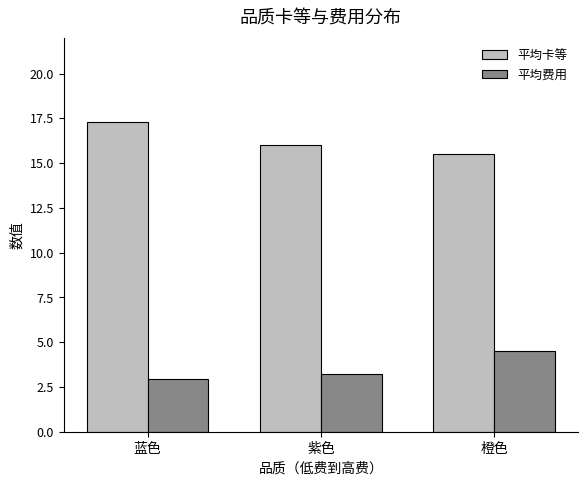

Which series has the largest total across all categories?

平均卡等